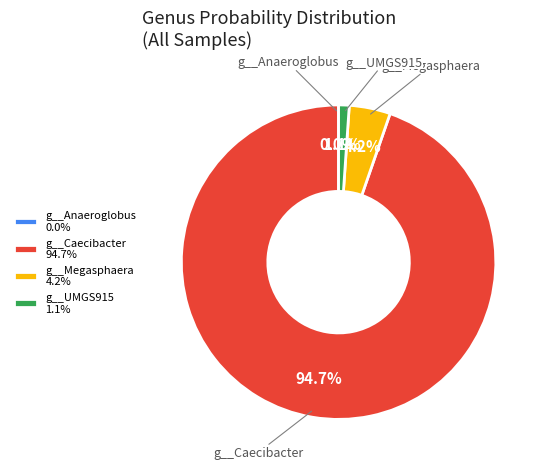

True or false: g__Caecibacter accounts for 25% of the total.

False